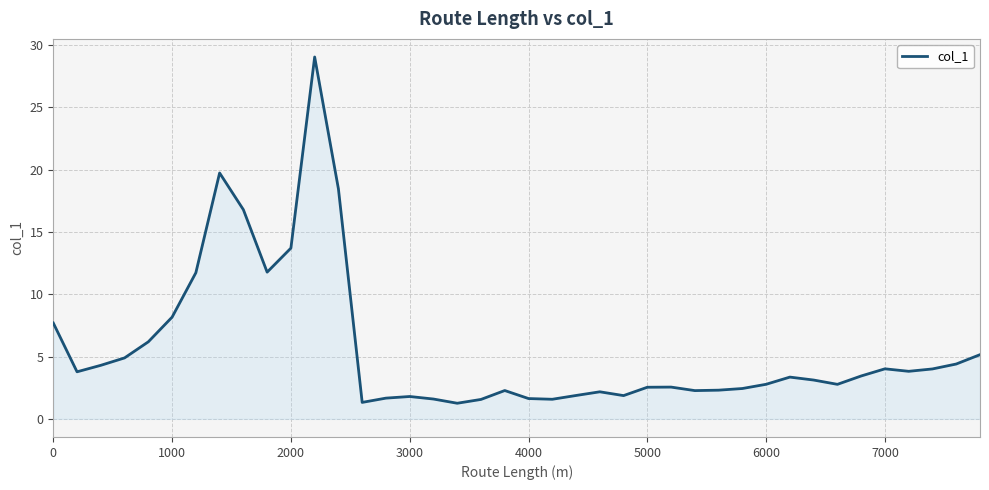

What is the minimum value shown in the chart?

1.3